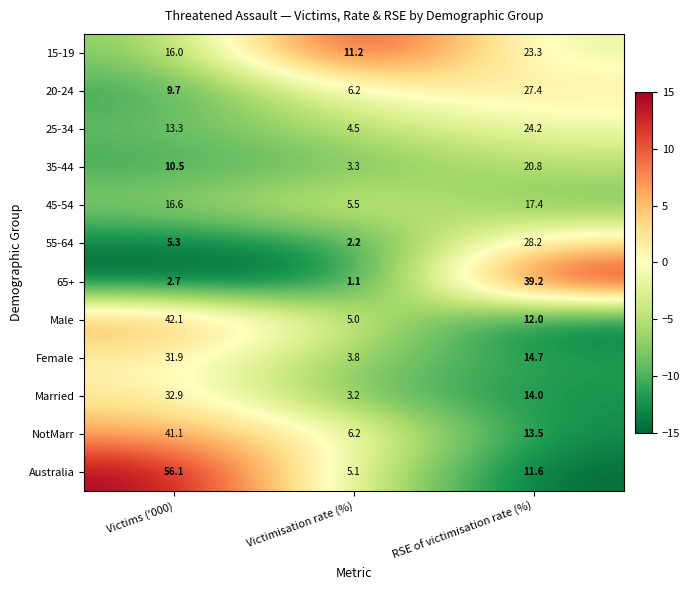

The 65+ series shows 2.0 at Victimisation rate (%). True or false?

False